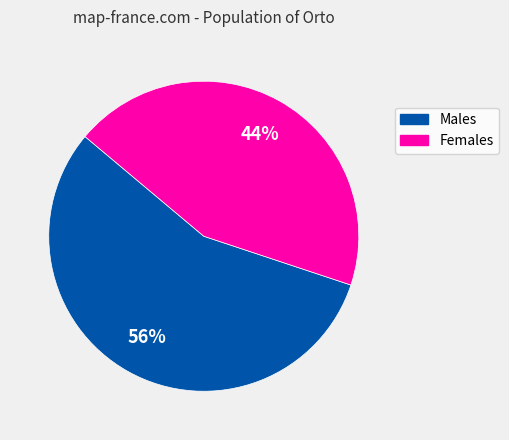

How many segments does this pie chart have?

2